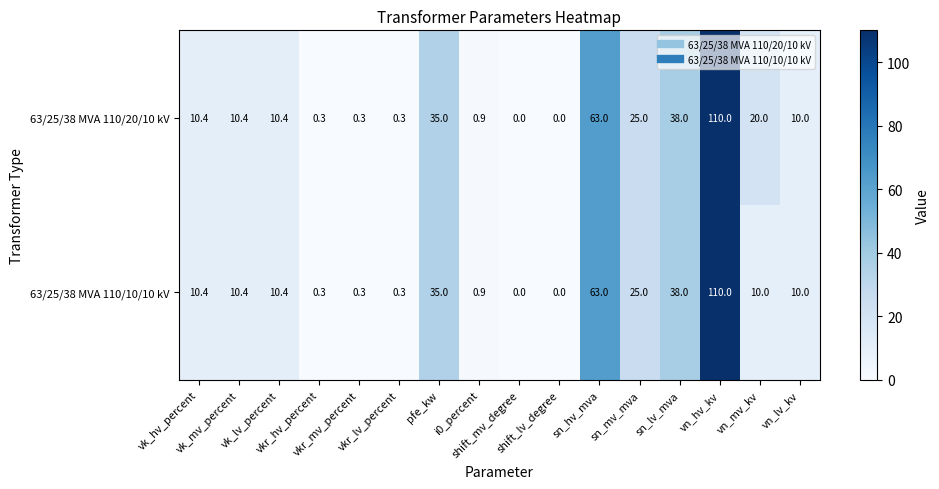

Which series has the largest total across all categories?

63/25/38 MVA 110/20/10 kV